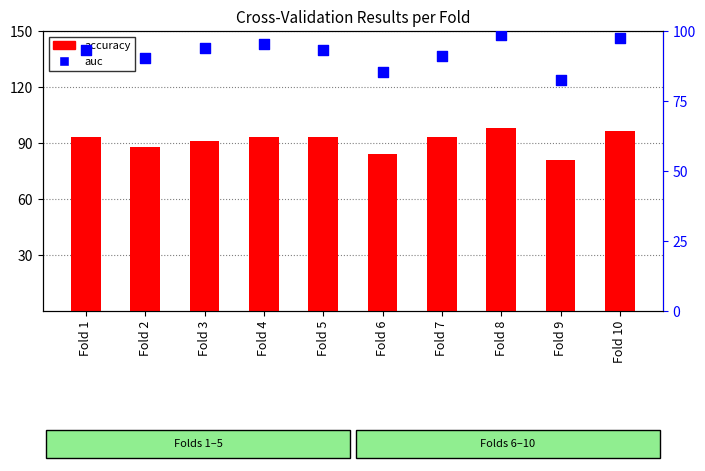

Which series has the largest total across all categories?

auc